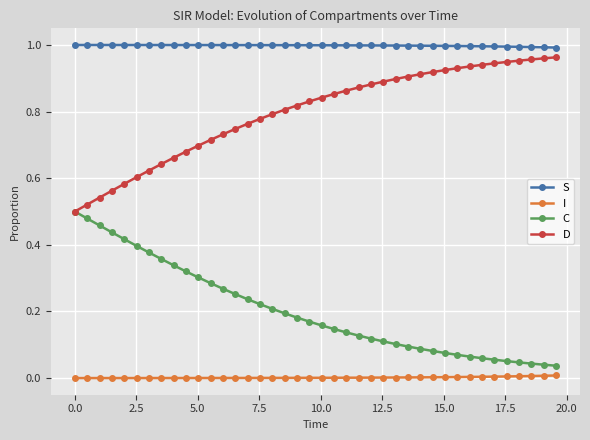

Which series has the largest total across all categories?

S